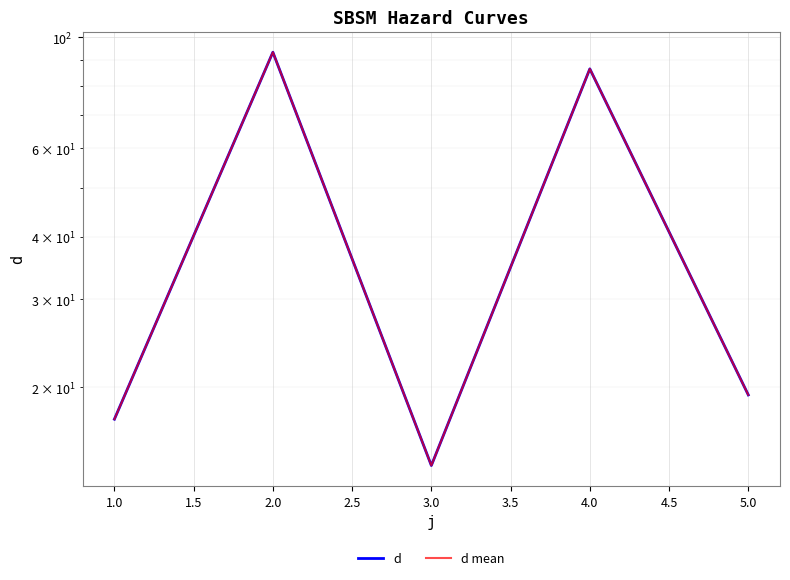

How many data points in d are less than 19?

2